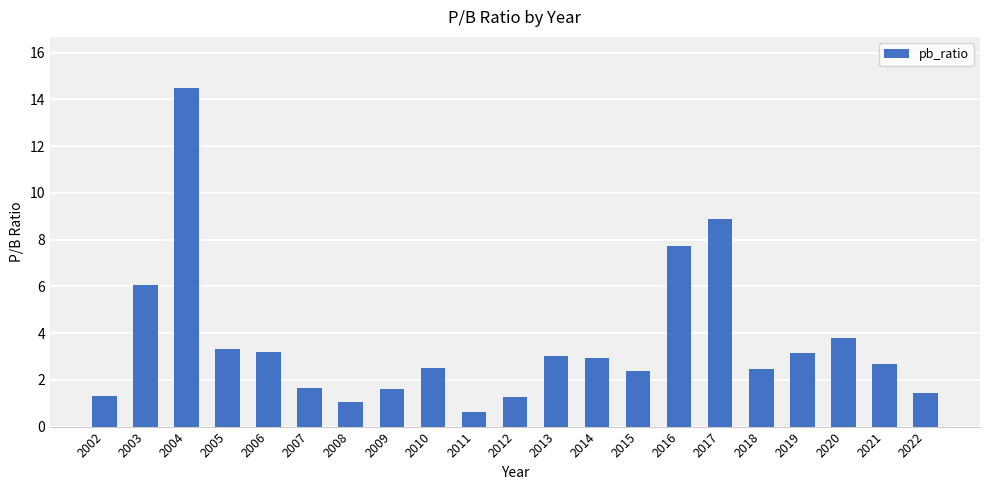

What is the value of the 9th bar from the left?

2.5